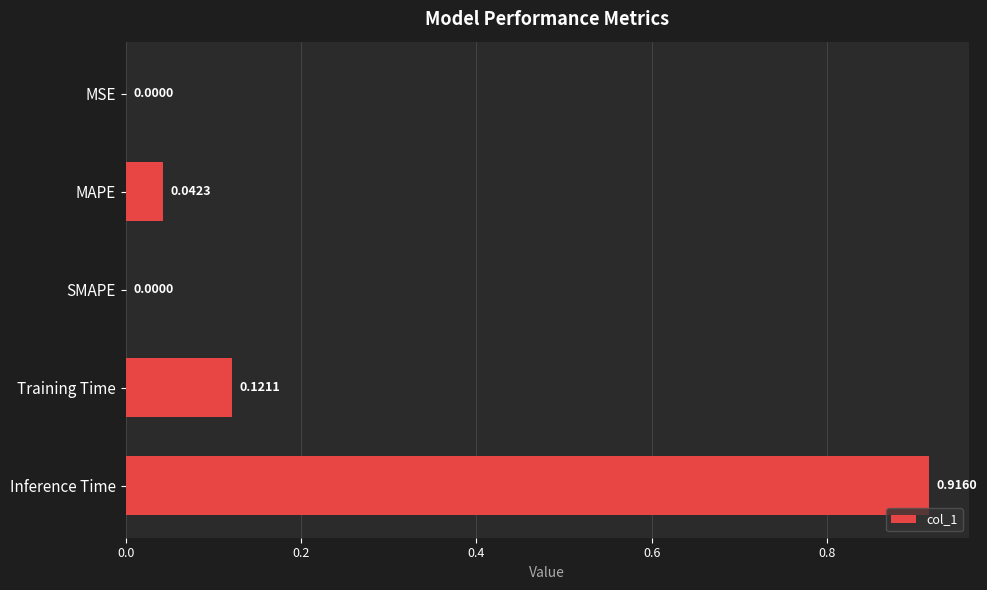

What is the sum of all values?

1.1